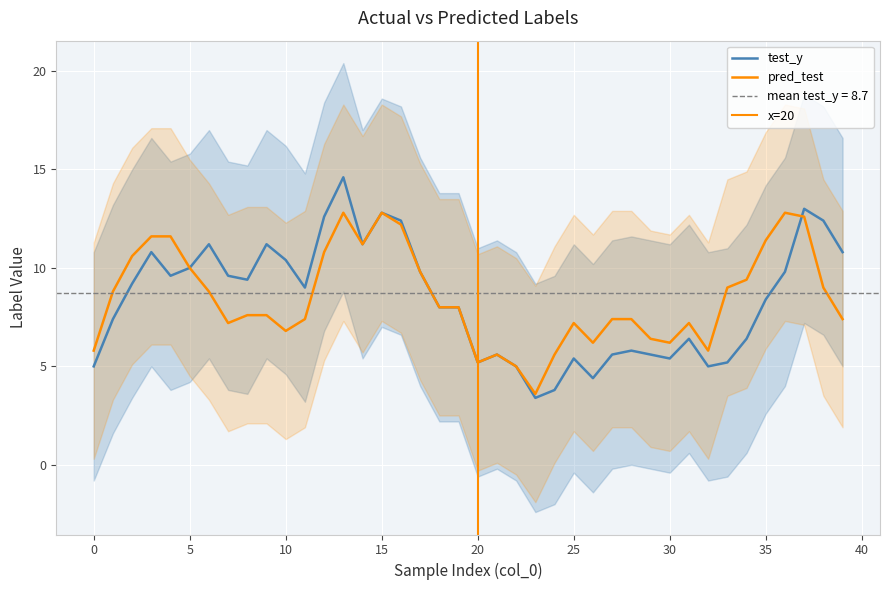

Which has a higher value, 15 or 11?

15